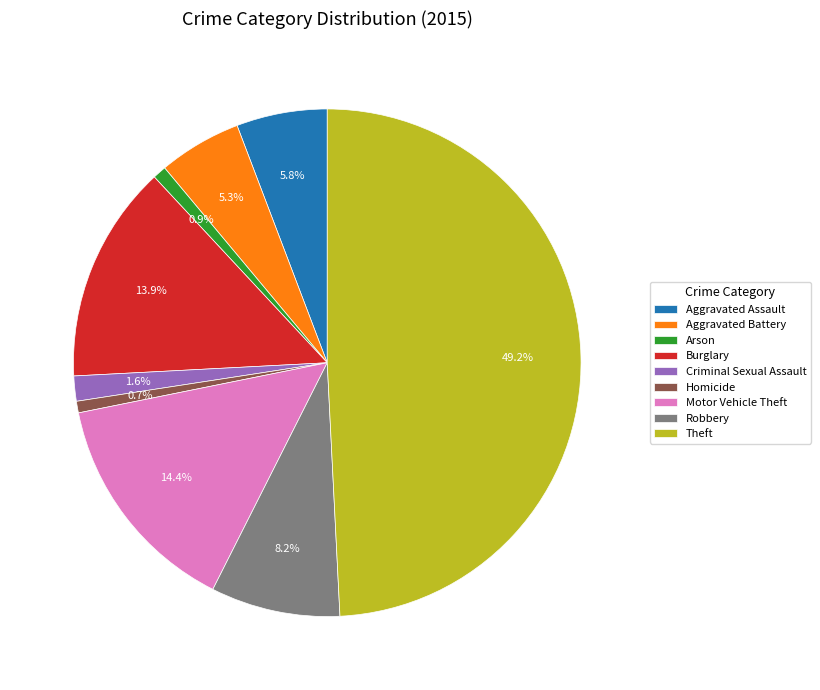

What percentage is the Robbery slice, to the nearest percent?

8%